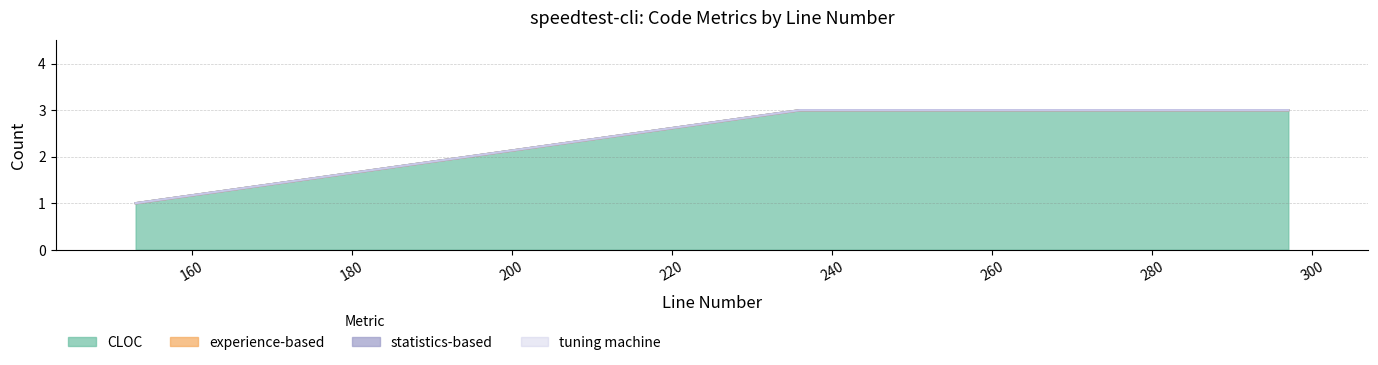

At which label does CLOC reach its peak?

236